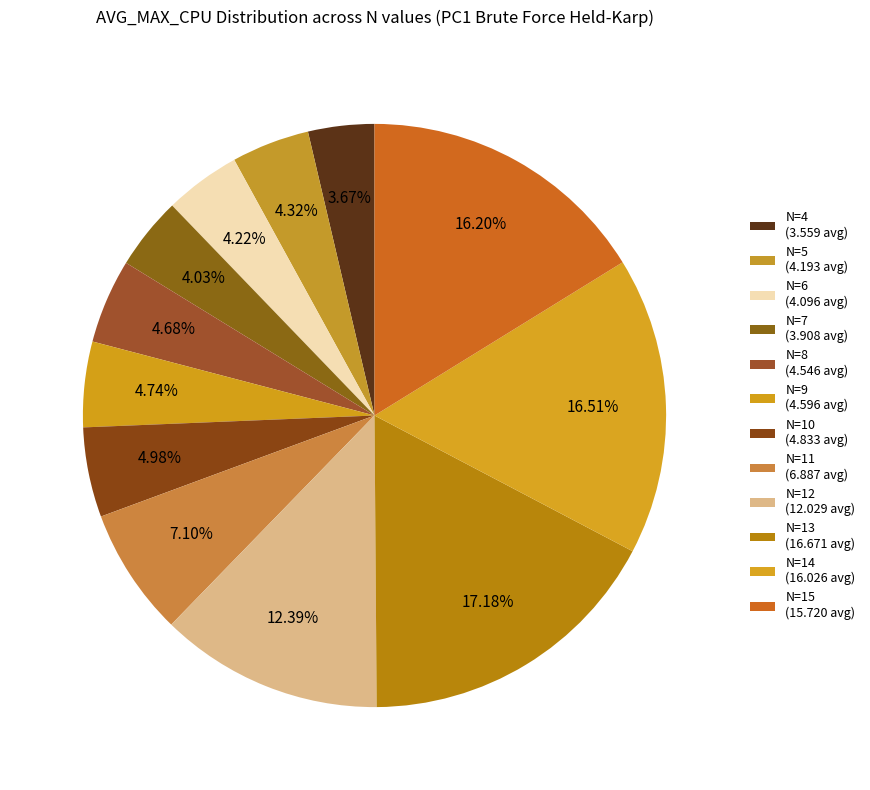

What percentage is the N=7 slice, to the nearest percent?

4%